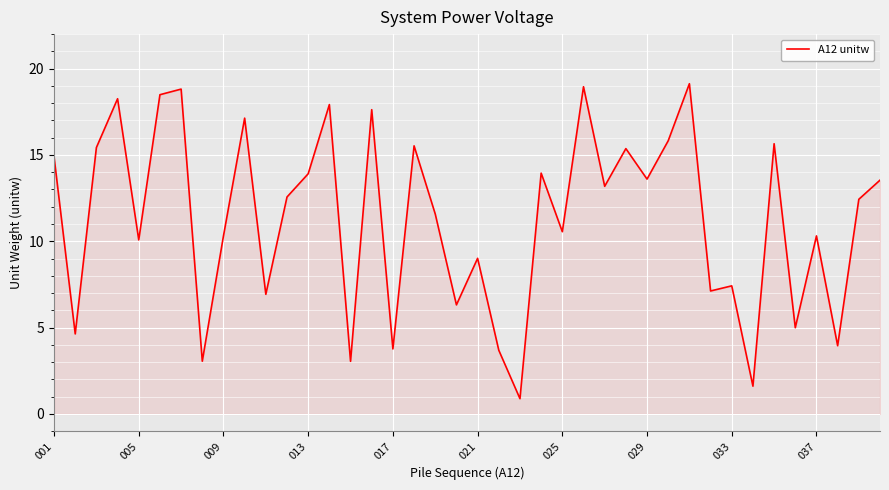

What is the minimum value shown in the chart?

0.9